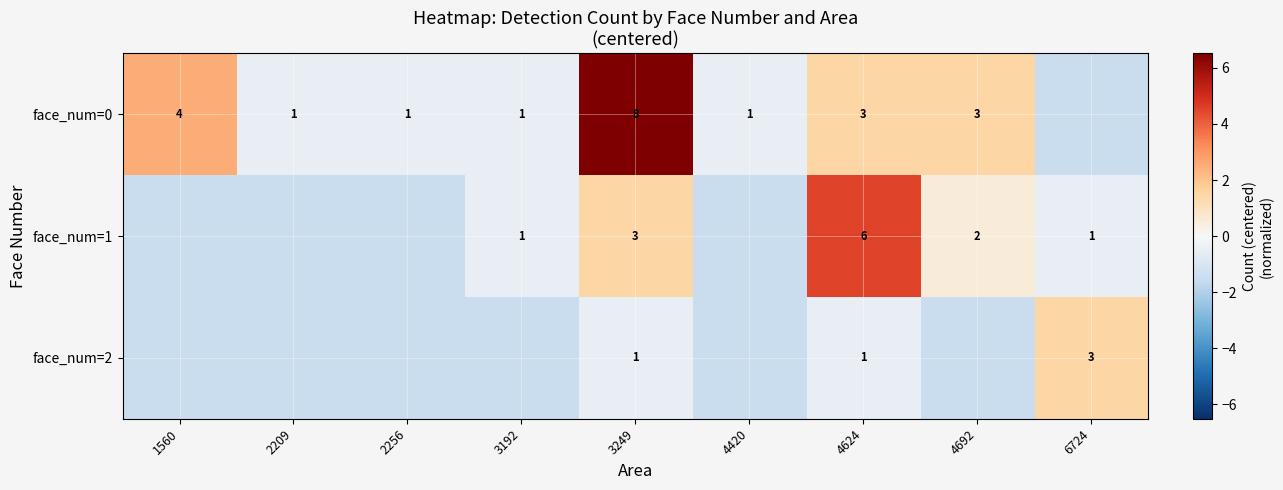

Which category has the highest value across all series?

3249